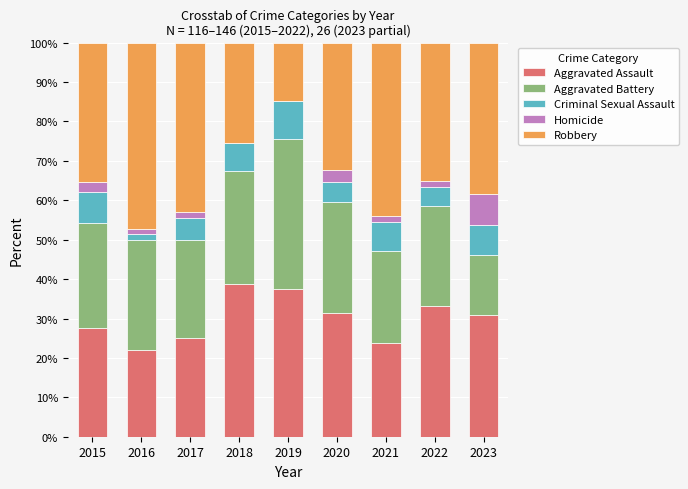

The value of Aggravated Assault at 2020 is 31.5. True or false?

True